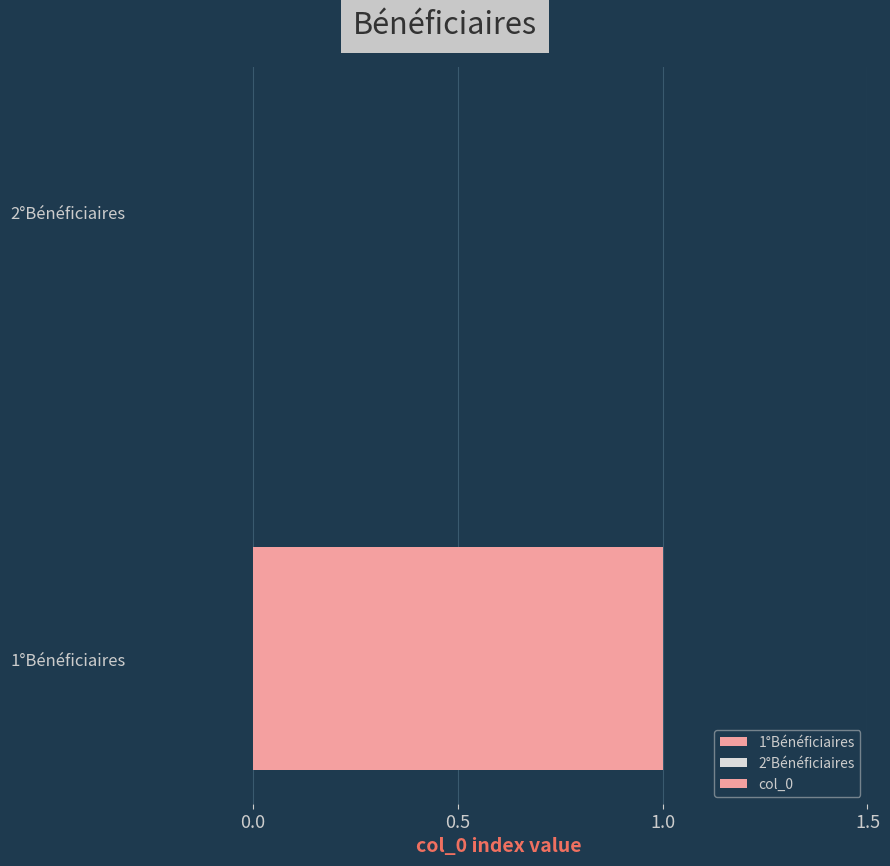

Between 2°Bénéficiaires and 1°Bénéficiaires, which is larger?

1°Bénéficiaires